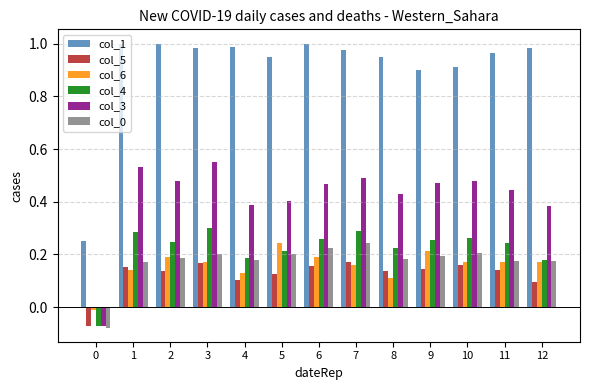

How many negative values does the col_3 series have?

1